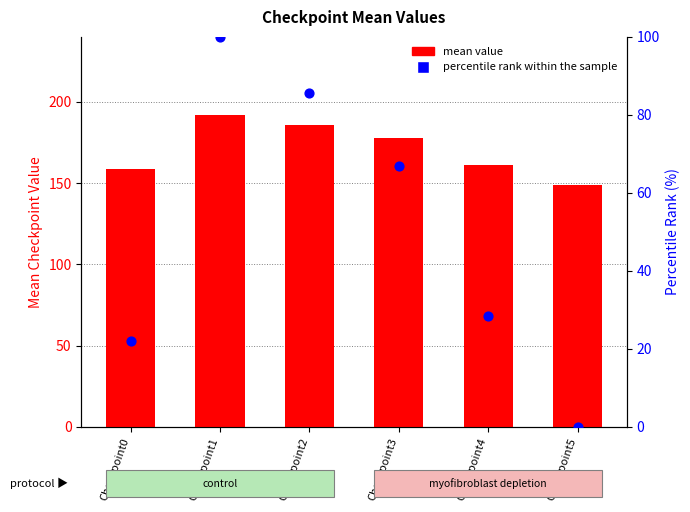

At which category is the sum across all series the highest?

Checkpoint1